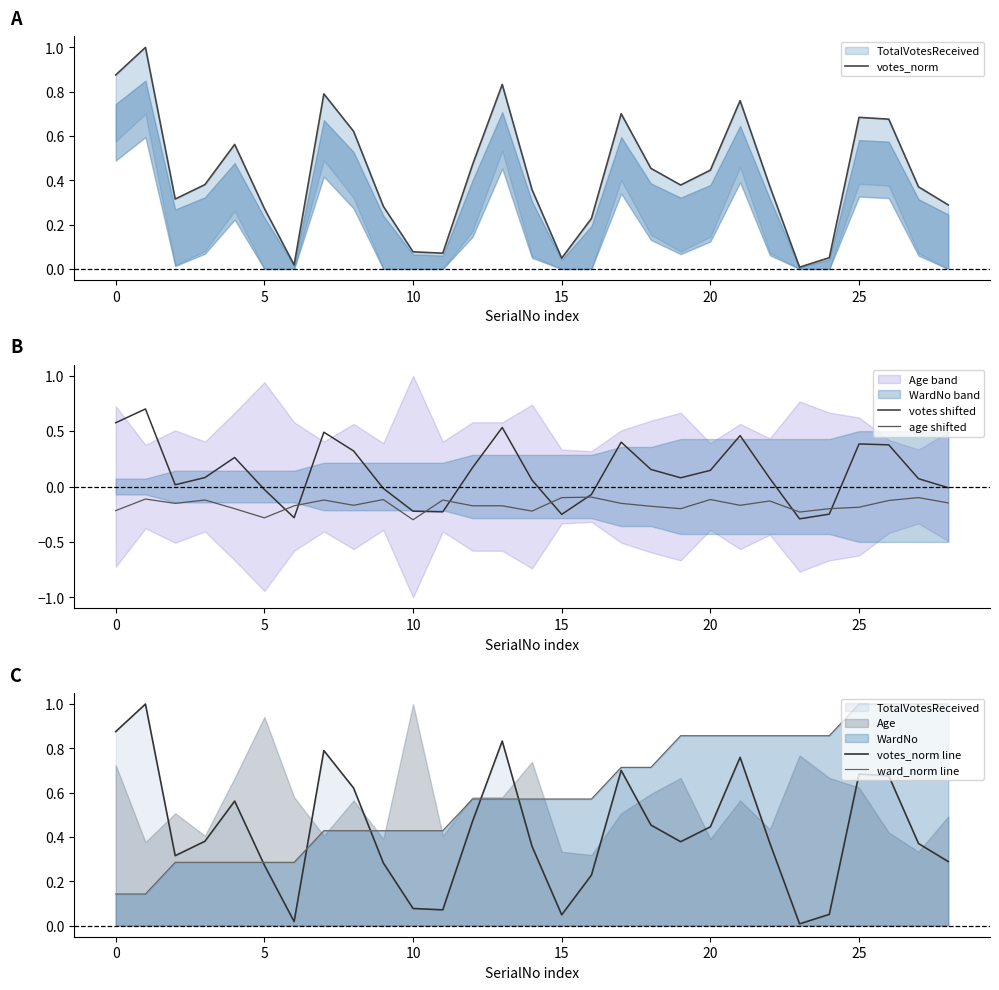

What value does the votes shifted series have at 17?

0.4